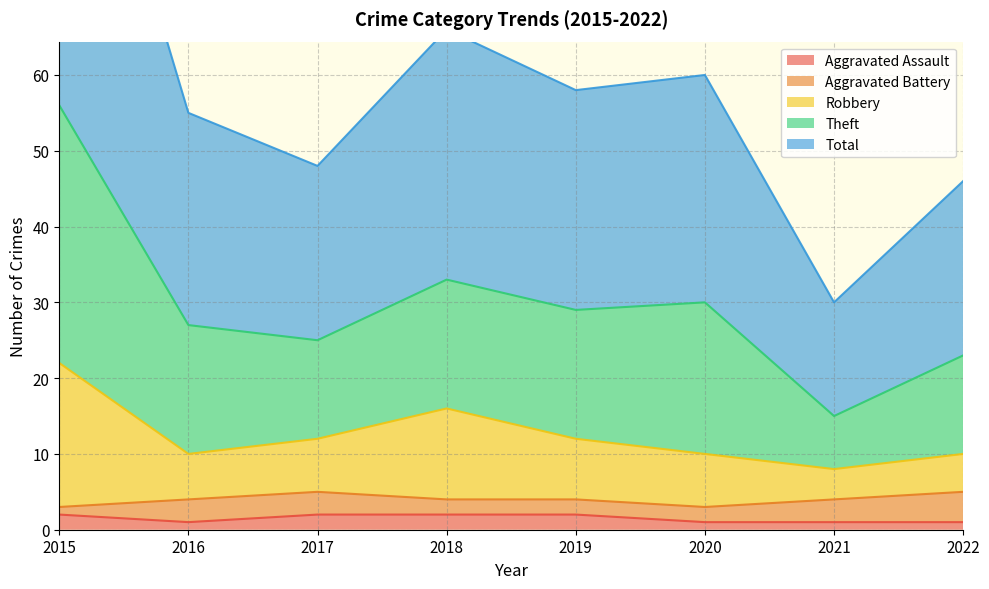

At which label does Total first exceed 29?

2015